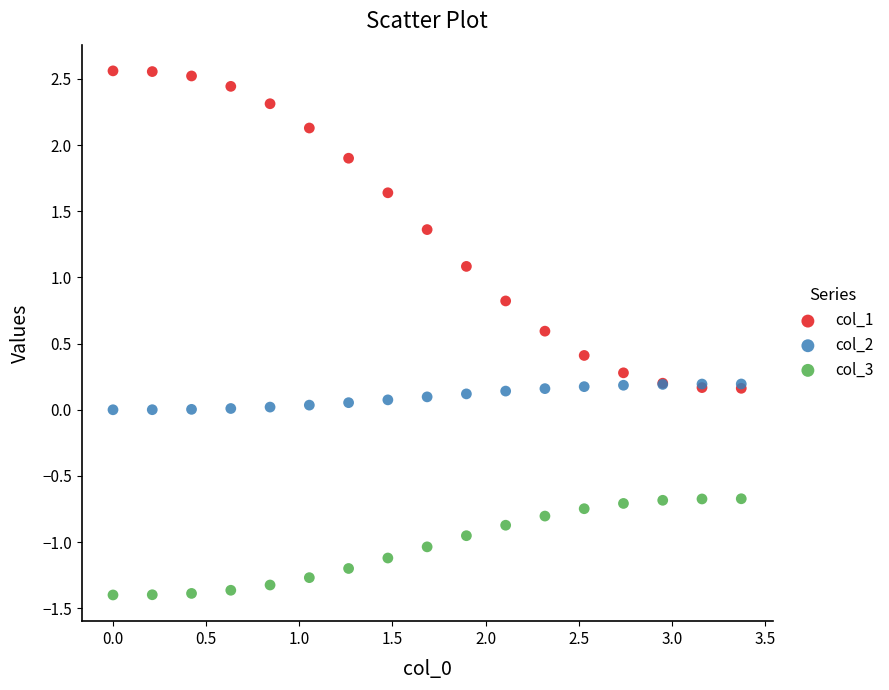

Which series has the widest spread of Y values?

col_1